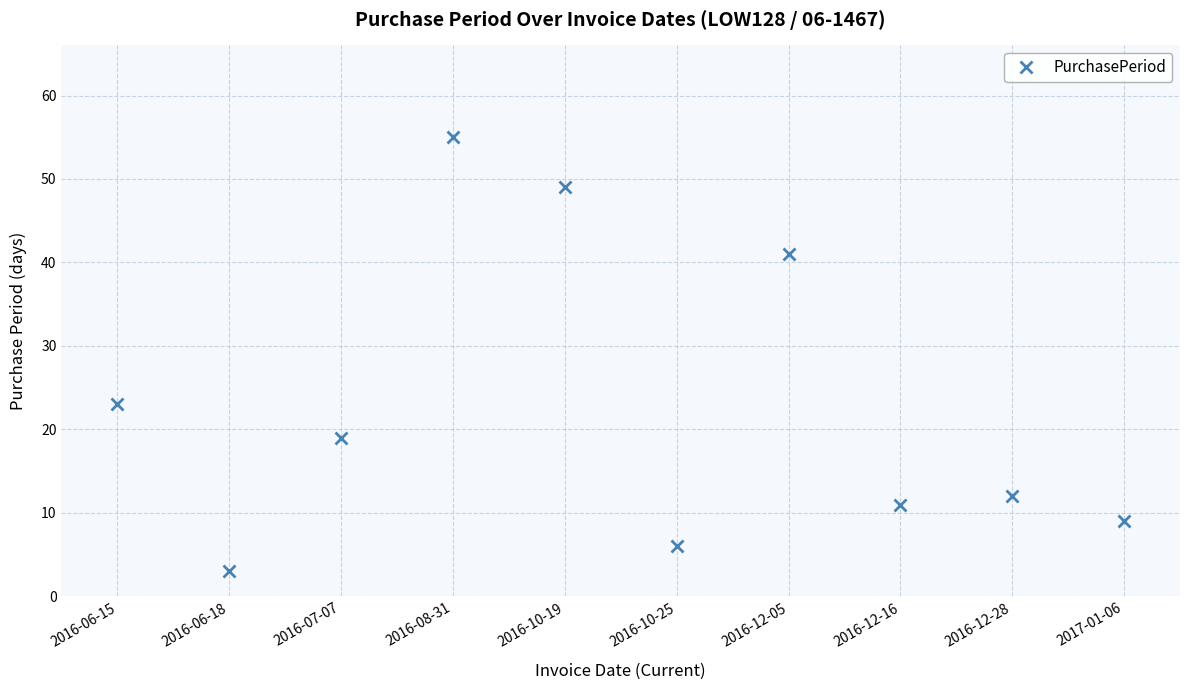

What is the average value?

23